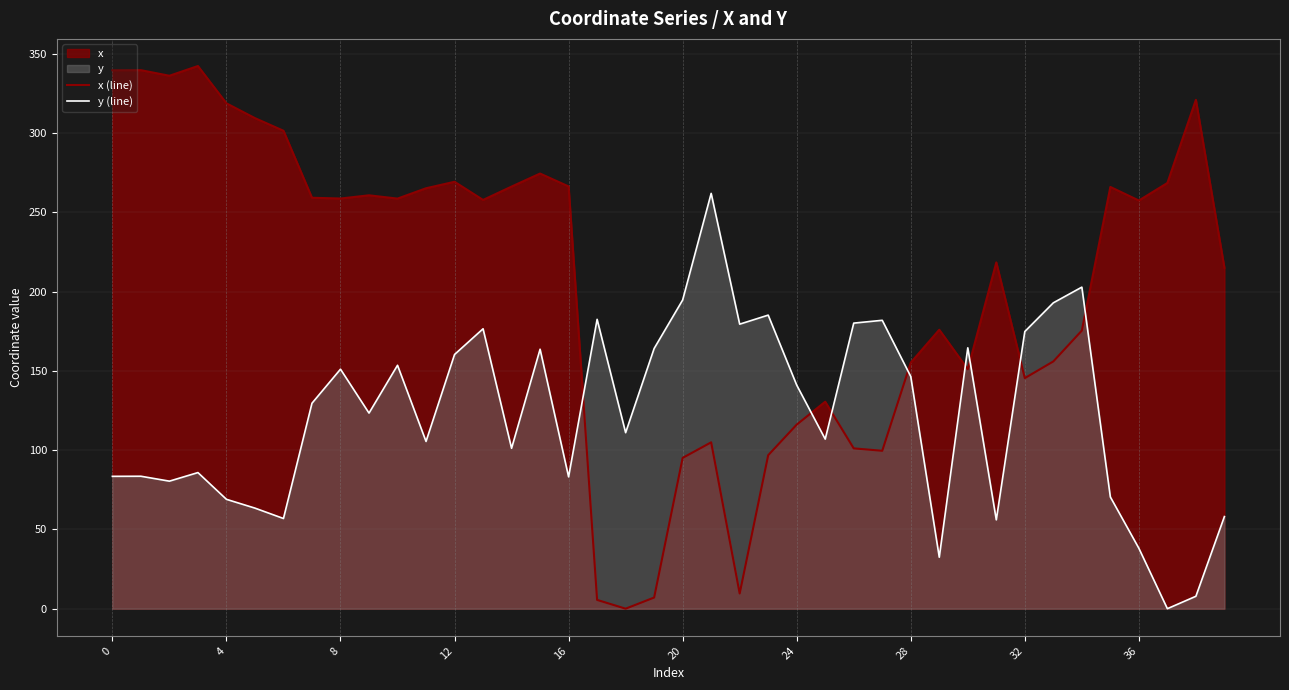

True or false: y (line) has a value of 151.1 at 8.

True